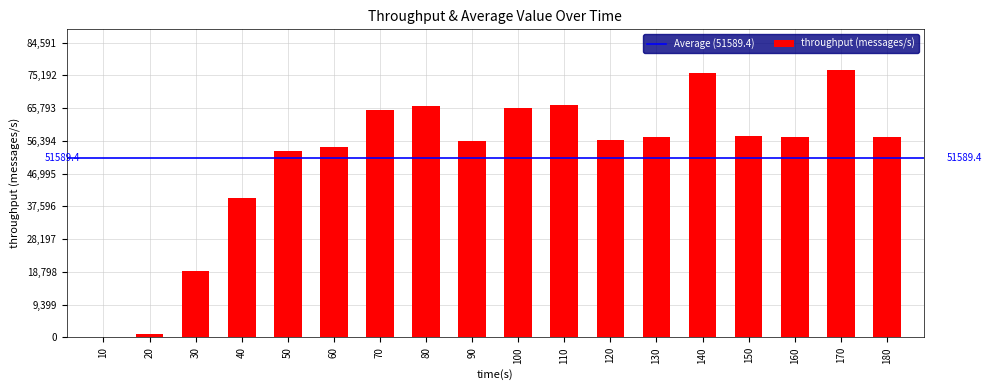

What is the sum of all values?

928609